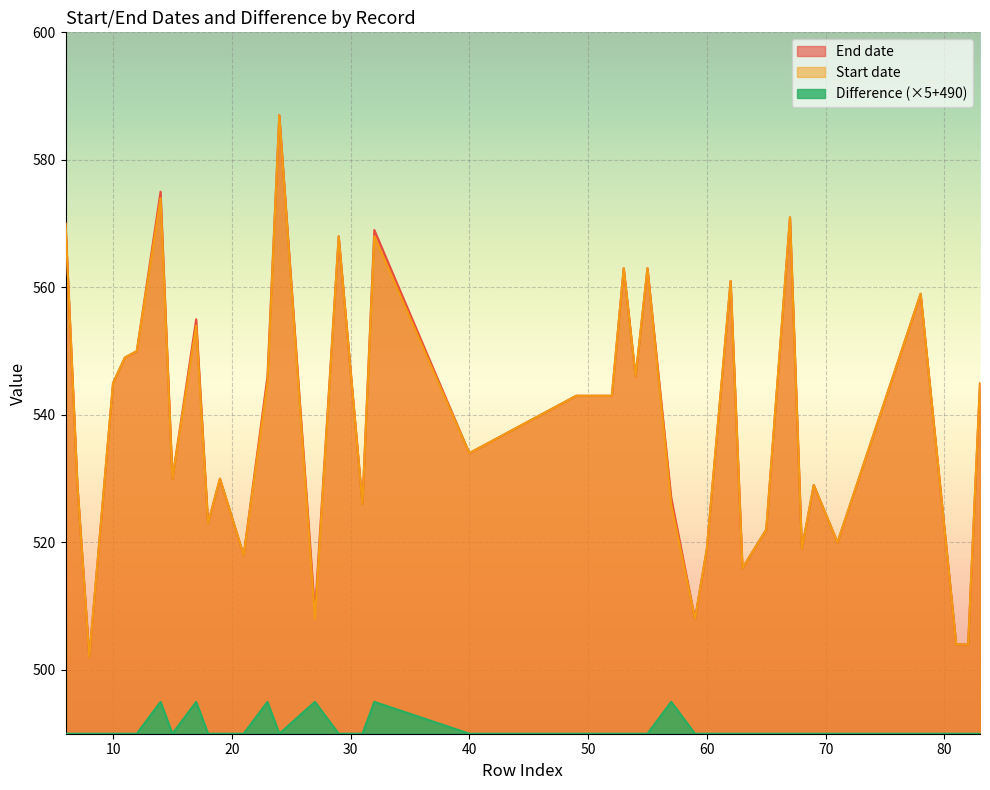

Which series changed the most between 12 and 31?

End date